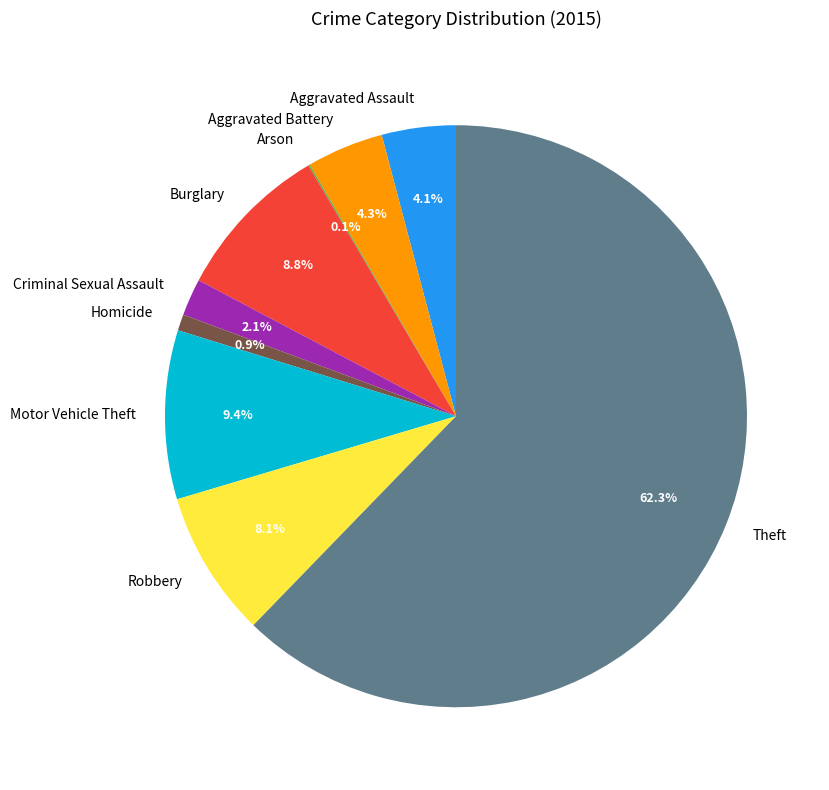

Combined, what portion of the pie is Homicide and Aggravated Battery?

5.2%